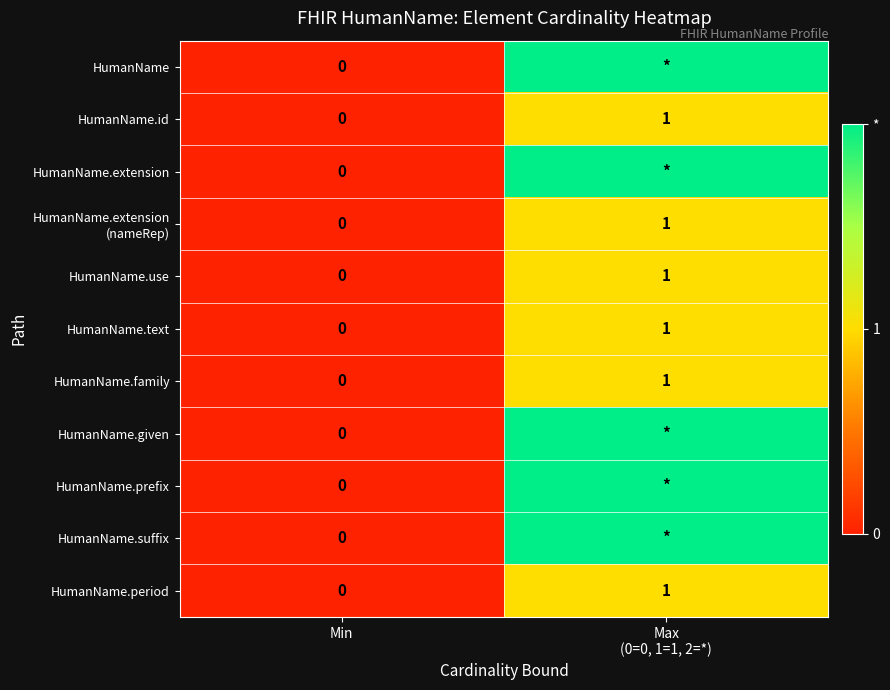

What is the sum of all HumanName.extension (nameRep) values?

1